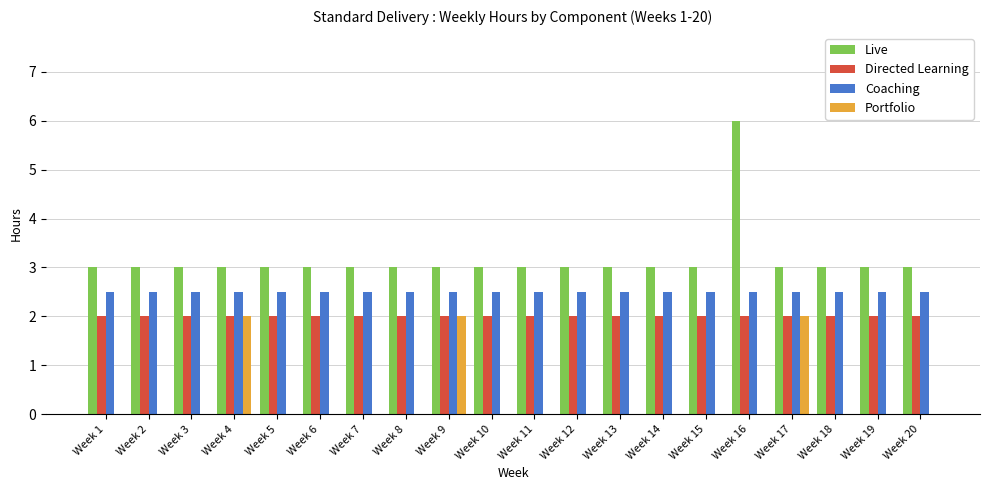

Reading left to right, transcribe all the data shown in this chart.

Live: 3.0	3.0	3.0	3.0	3.0	3.0	3.0	3.0	3.0	3.0	3.0	3.0	3.0	3.0	3.0	6.0	3.0	3.0	3.0	3.0
Directed Learning: 2.0	2.0	2.0	2.0	2.0	2.0	2.0	2.0	2.0	2.0	2.0	2.0	2.0	2.0	2.0	2.0	2.0	2.0	2.0	2.0
Coaching: 2.5	2.5	2.5	2.5	2.5	2.5	2.5	2.5	2.5	2.5	2.5	2.5	2.5	2.5	2.5	2.5	2.5	2.5	2.5	2.5
Portfolio: 0.0	0.0	0.0	2.0	0.0	0.0	0.0	0.0	2.0	0.0	0.0	0.0	0.0	0.0	0.0	0.0	2.0	0.0	0.0	0.0